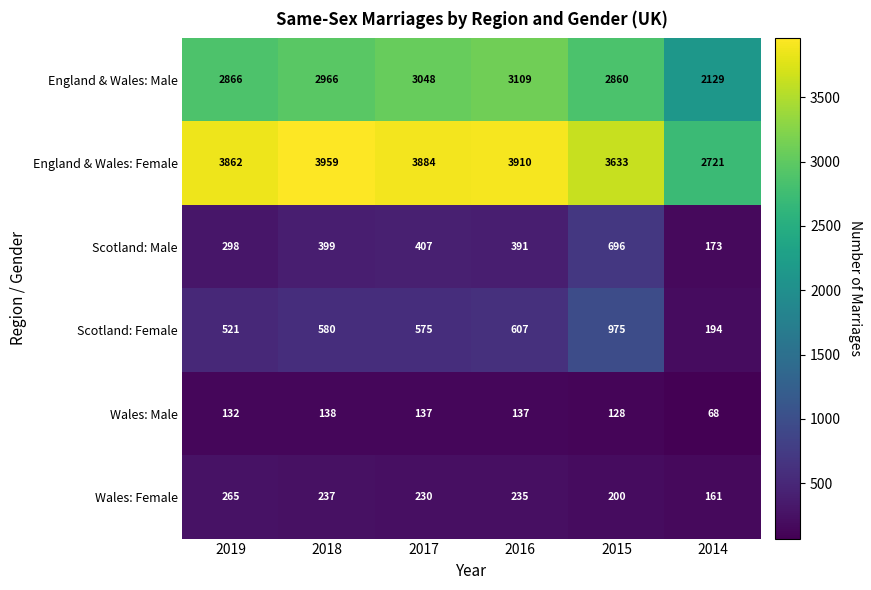

What is the difference between the England & Wales: Male values at 2019 and 2016?

243